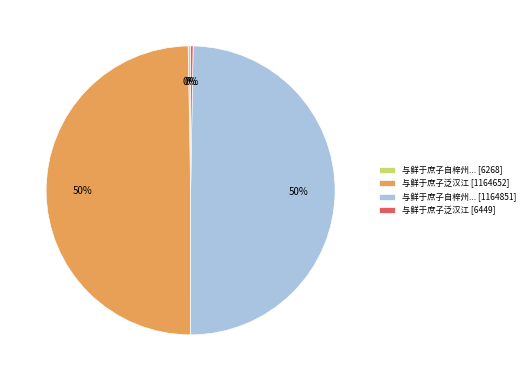

To the nearest percent, what is the average slice percentage?

25%